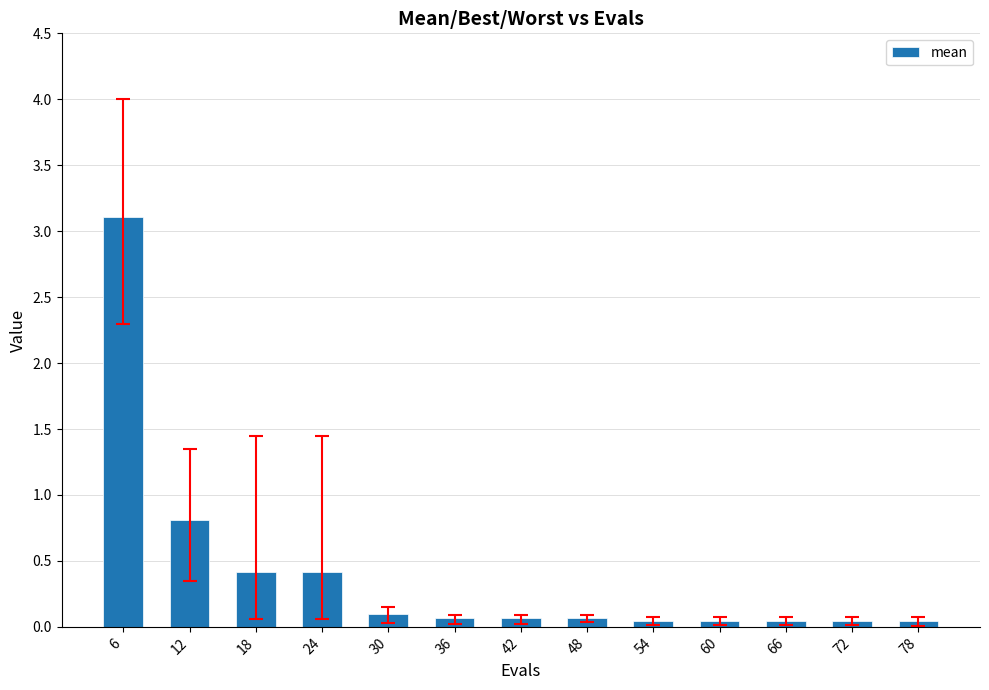

At which category does the chart reach its peak across all series?

6